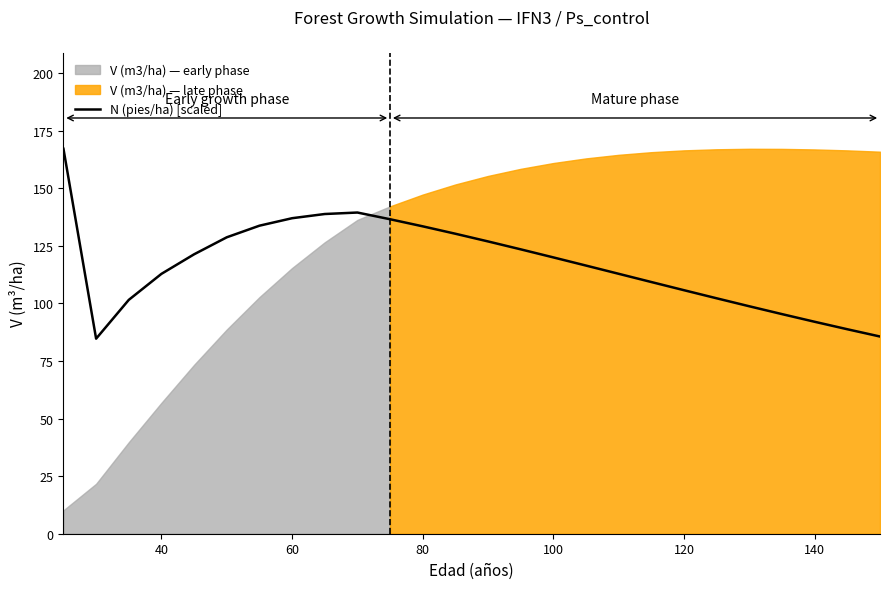

How many lines are shown in the chart?

1